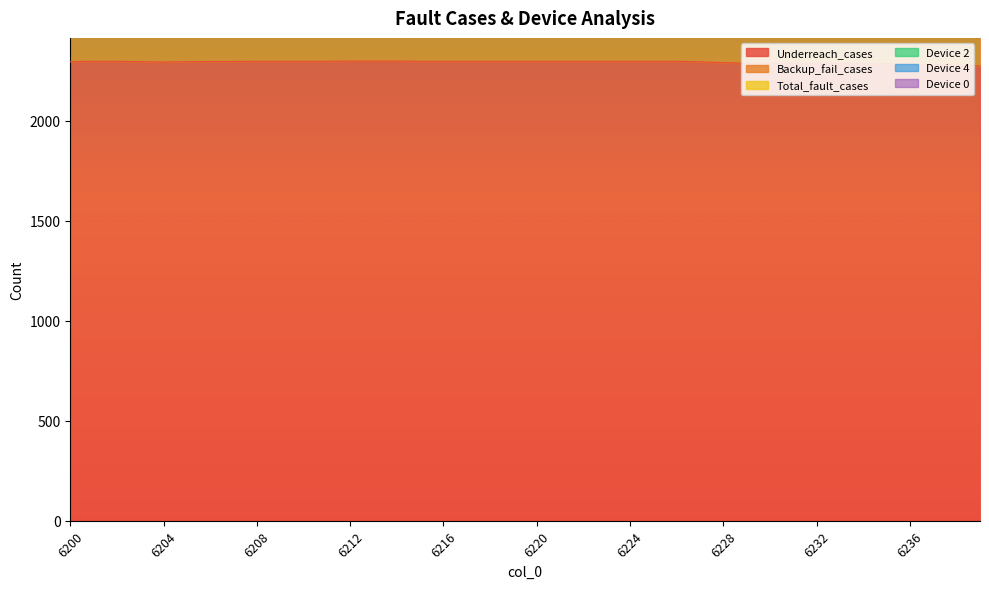

In Backup_fail_cases, how many points are higher than both neighbors (excluding endpoints)?

1